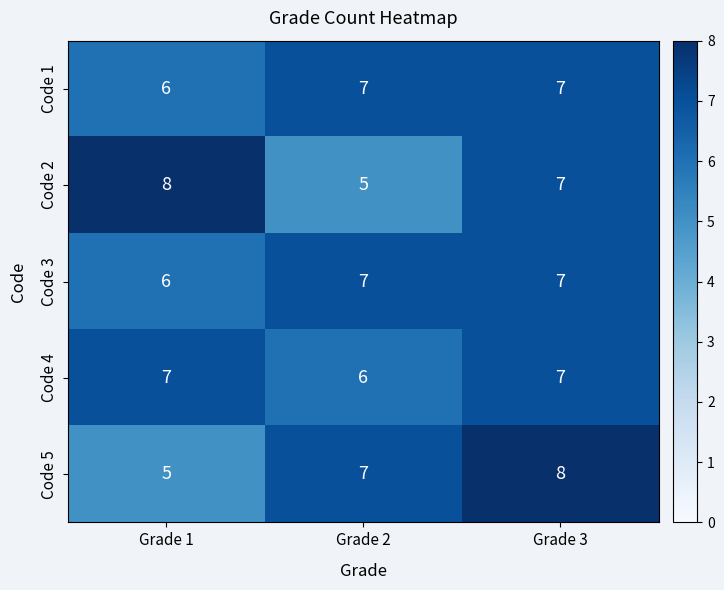

The Code 3 series shows 6 at Grade 1. True or false?

True